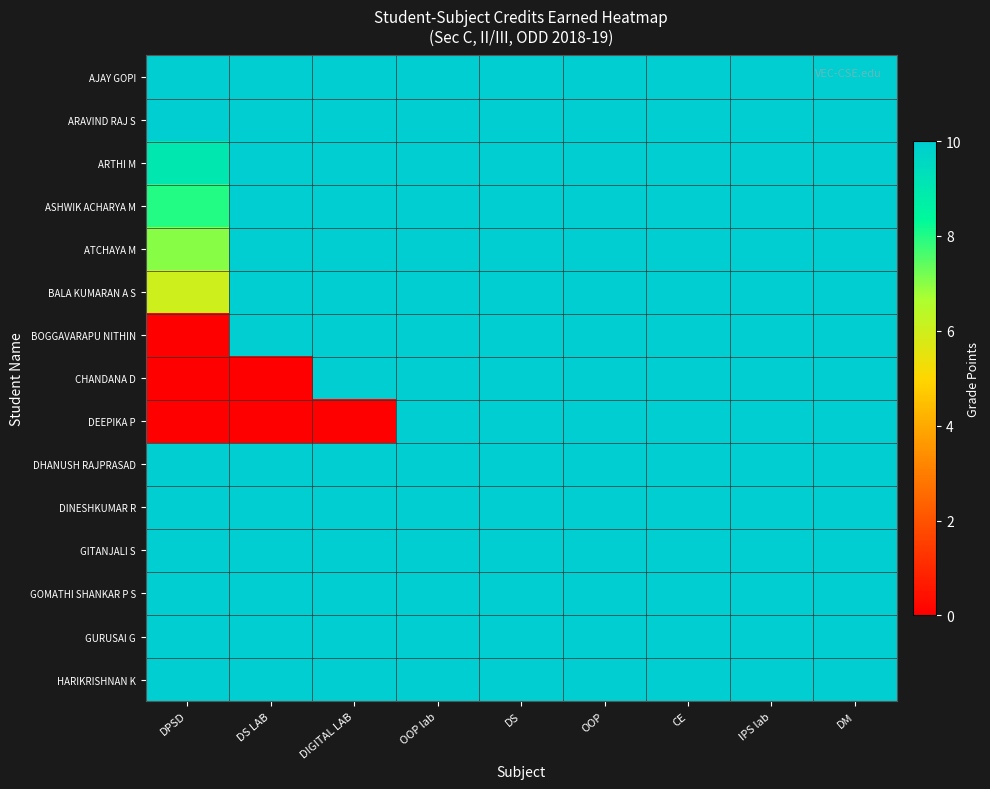

Which series has the widest spread of values?

BOGGAVARAPU NITHIN